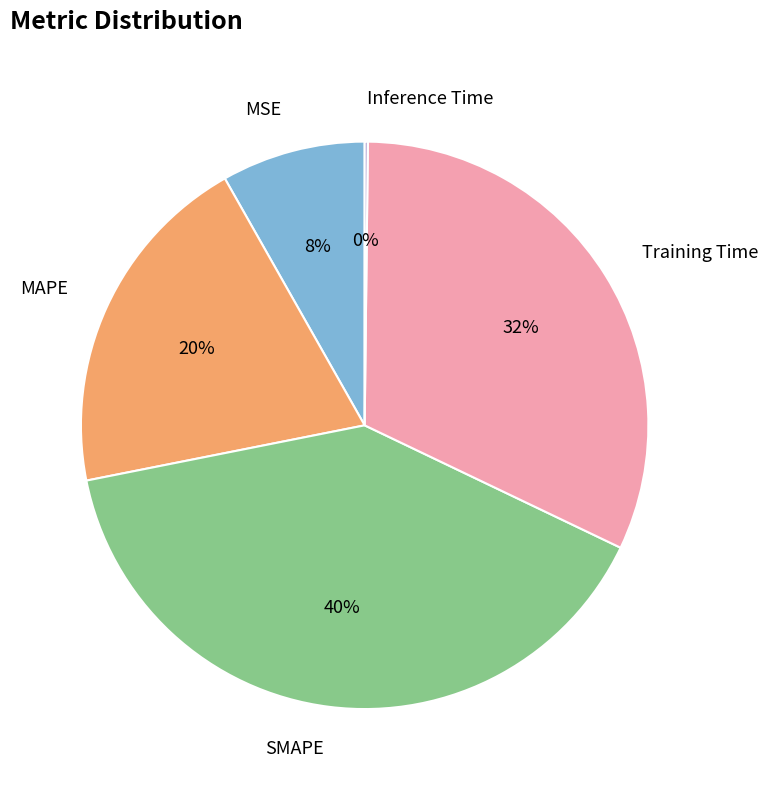

Which category has the biggest portion of the pie?

SMAPE